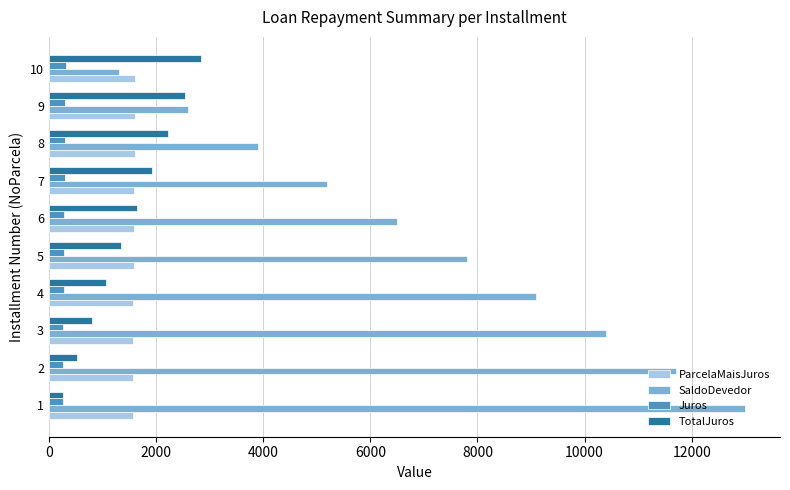

The value of Juros at 4 is 275.9. True or false?

True